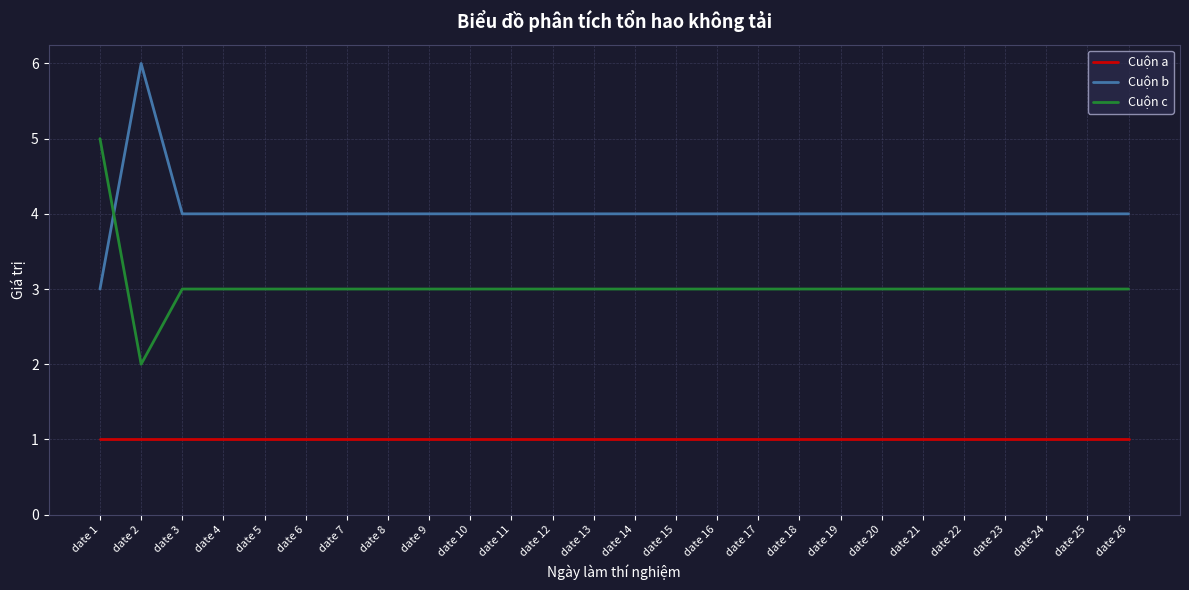

What is the difference between the maximum and minimum values in the Cuộn b series?

3